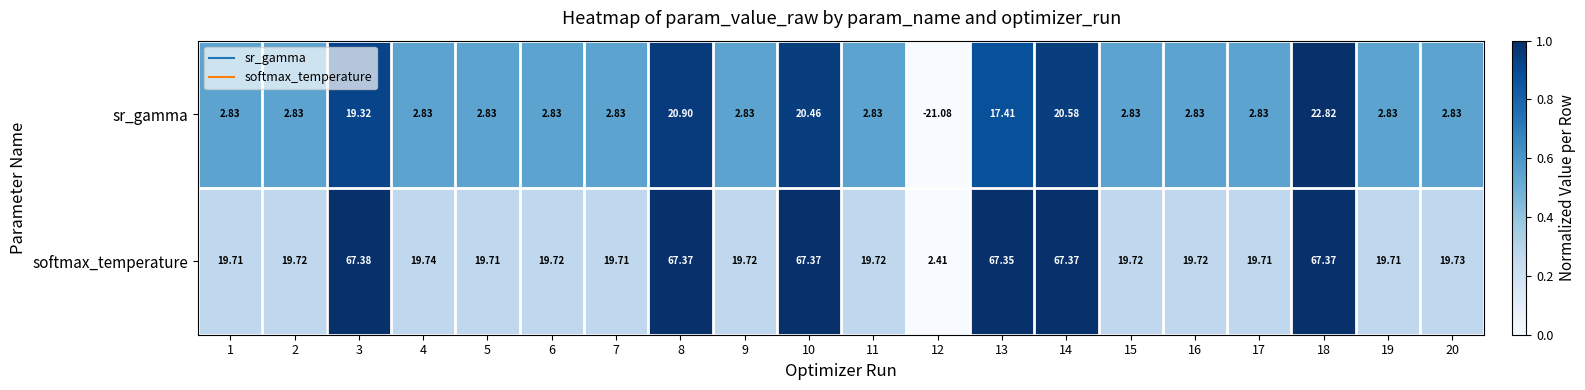

Which series has the largest total across all categories?

softmax_temperature